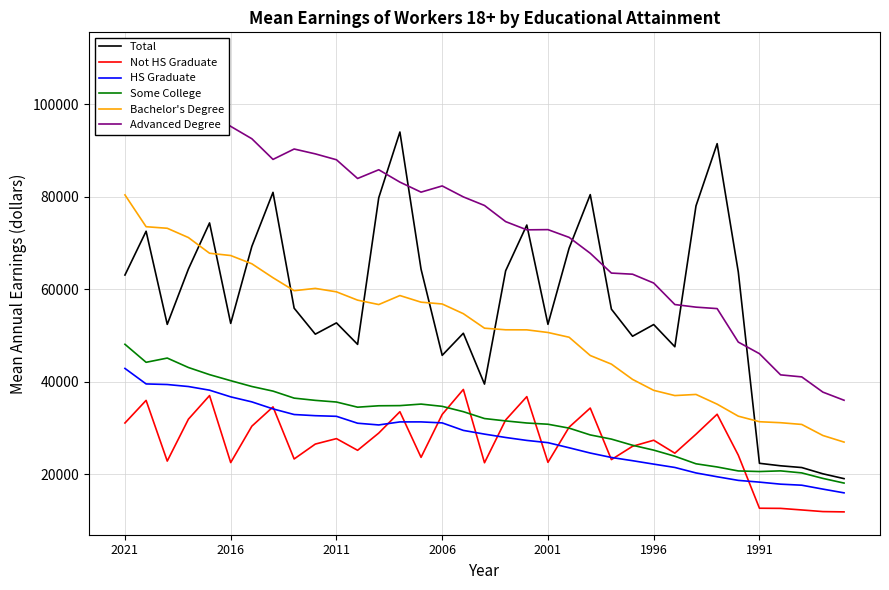

True or false: Total and HS Graduate cross at least once.

False